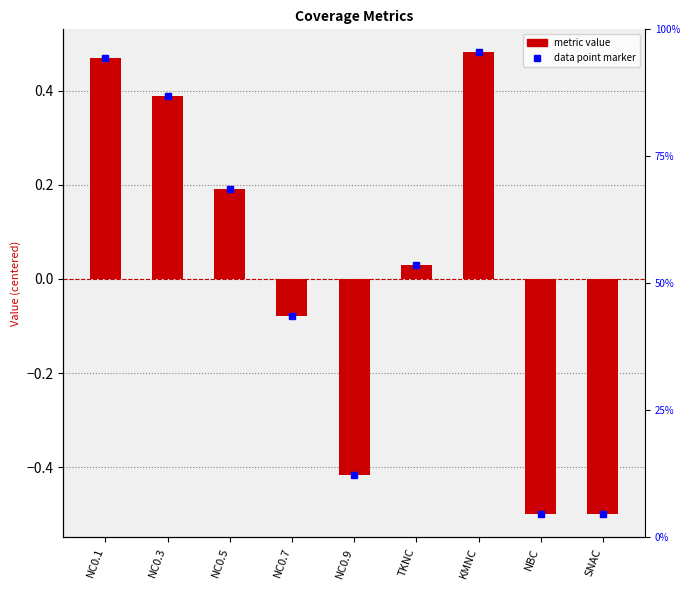

At which category does the chart reach its minimum across all series?

NBC